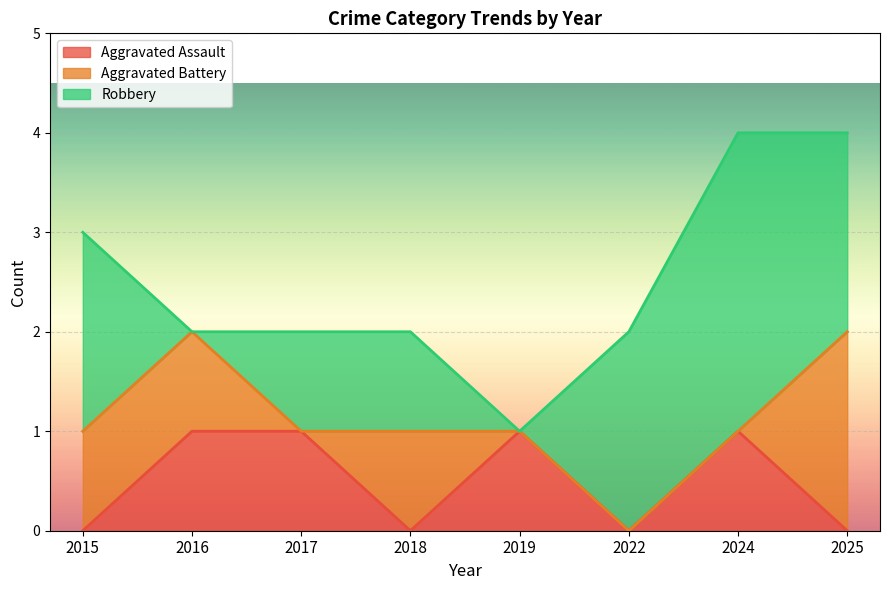

What is the approximate value of Aggravated Assault at 2016?

1